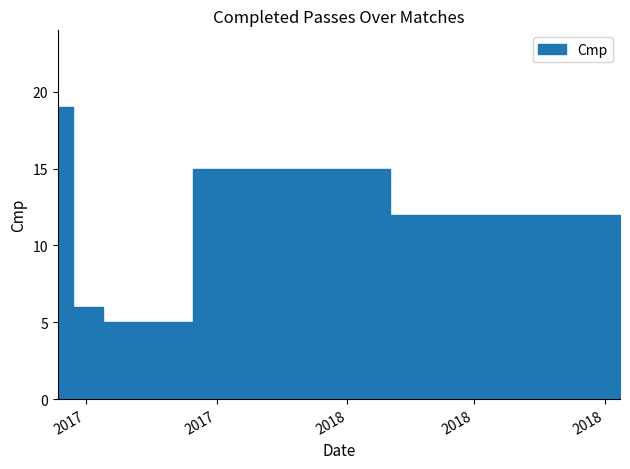

What is the label of the 4th point from the left?

2017-10-21